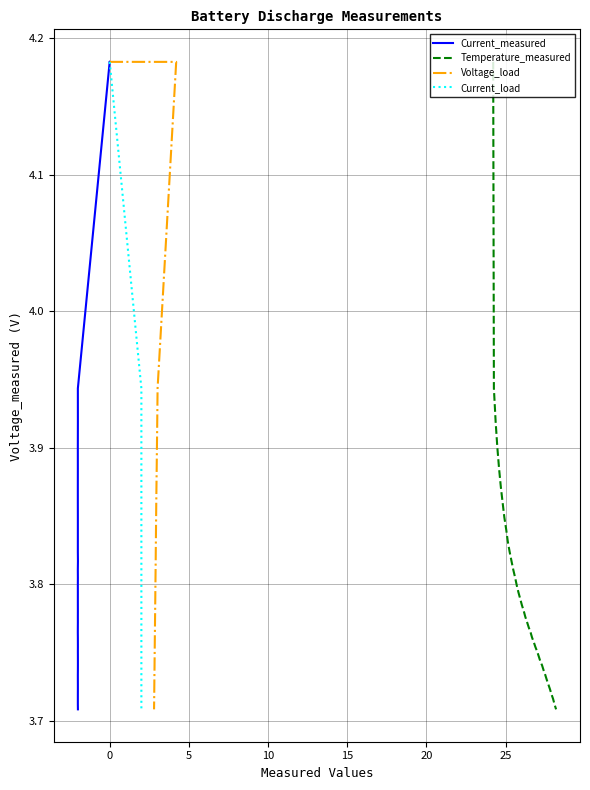

What is the value of the Current_load point at the 20th from the left?

3.8